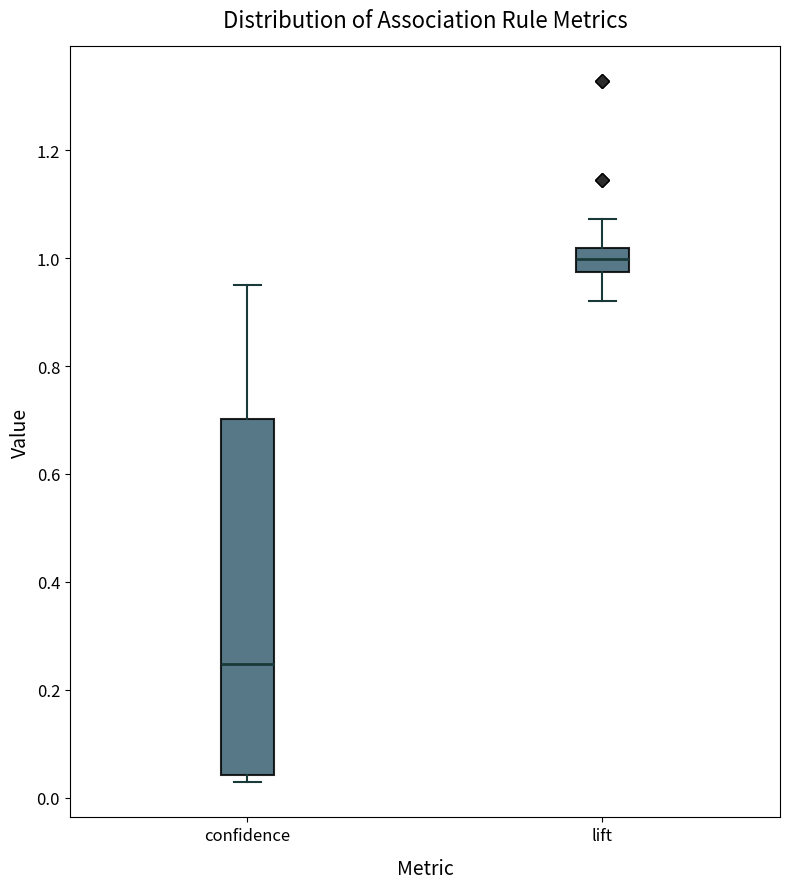

Reading left to right, read every box against the y-axis: the position of its median line, the range the box covers, and the ends of its whiskers. The values are not printed on the chart, so give them approximately, as read against the axis.

confidence: median 0.24, box 0.04 to 0.70, whiskers 0.02 to 0.96
lift: median 1.00, box 0.98 to 1.02, whiskers 0.92 to 1.08